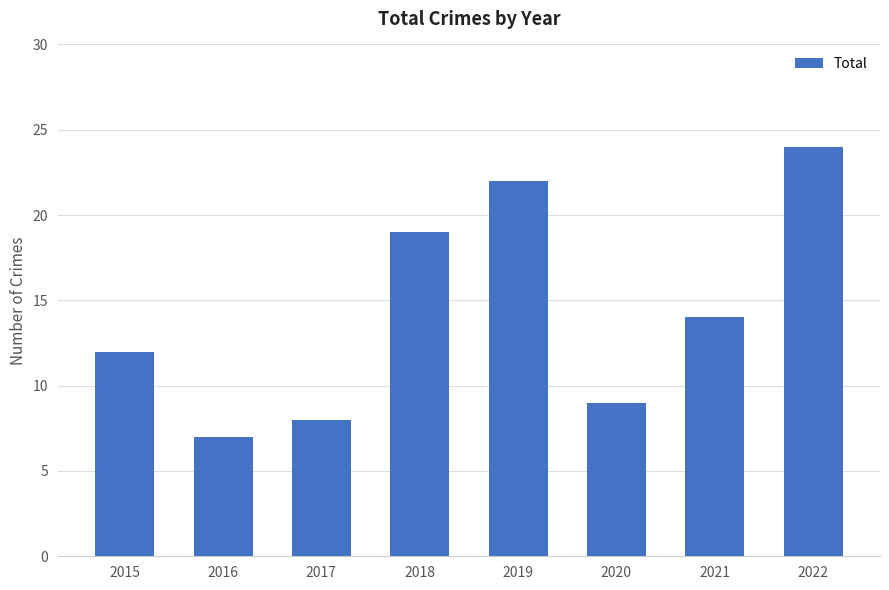

What is the difference between the values at 2022 and 2018?

5